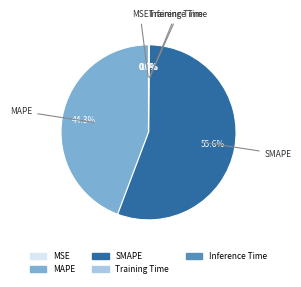

Which category has the biggest portion of the pie?

SMAPE